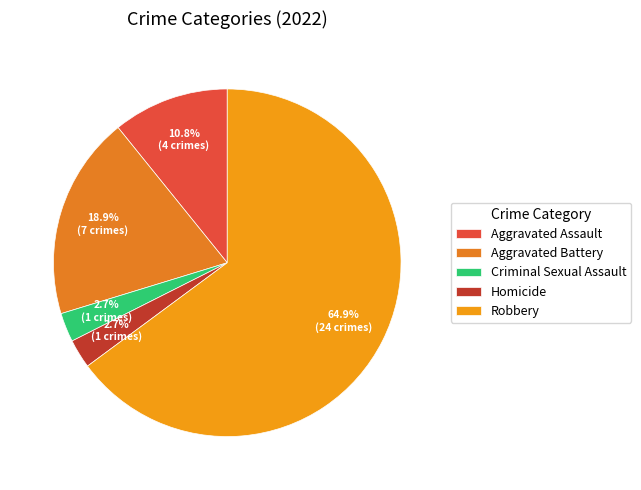

To the nearest percent, what is the average slice percentage?

20%